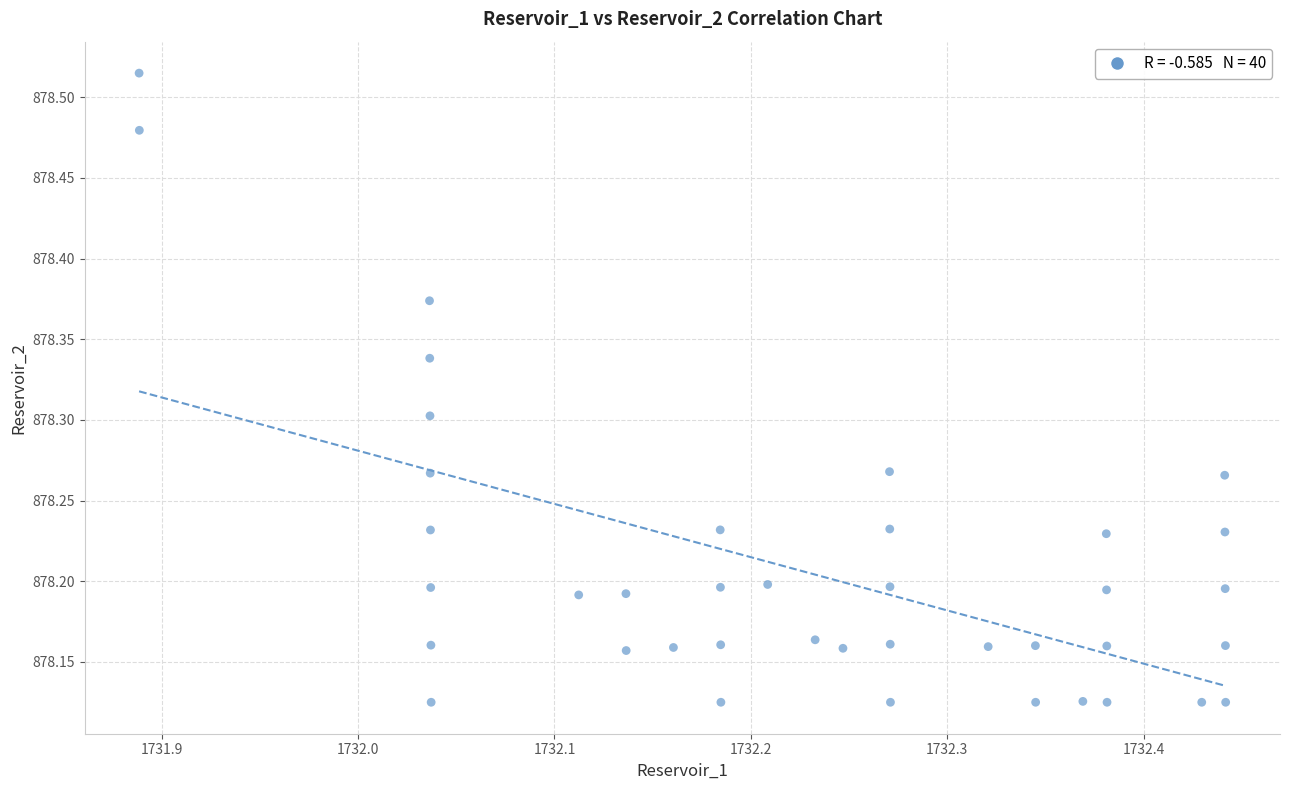

What is the range of X values (max minus min)?

0.6